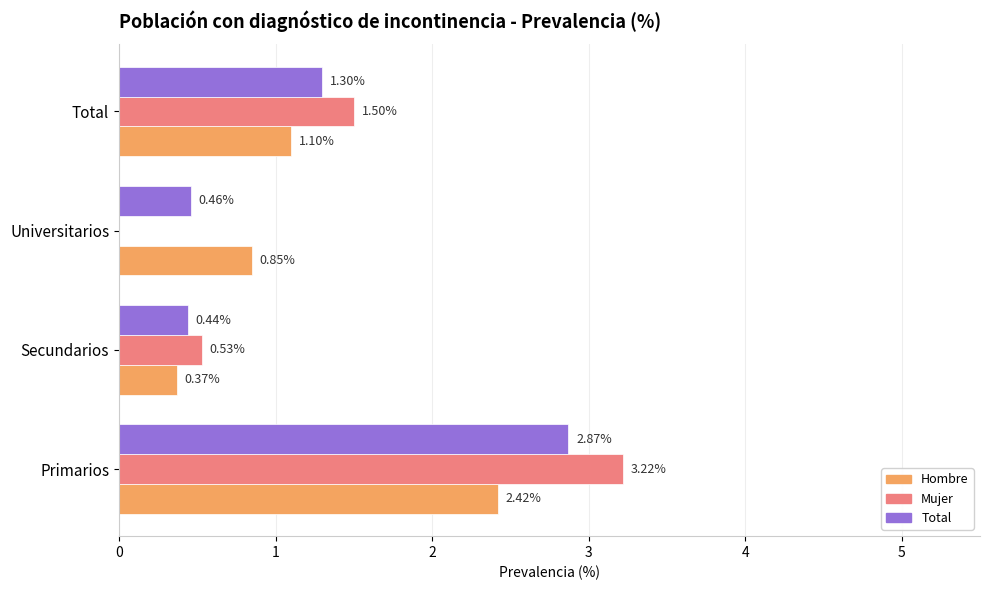

What is the average value of the Total series?

1.3